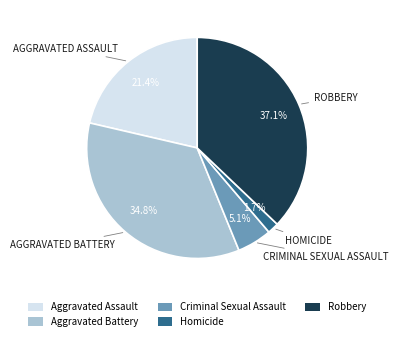

What portion of the pie excludes Robbery?

62.9%